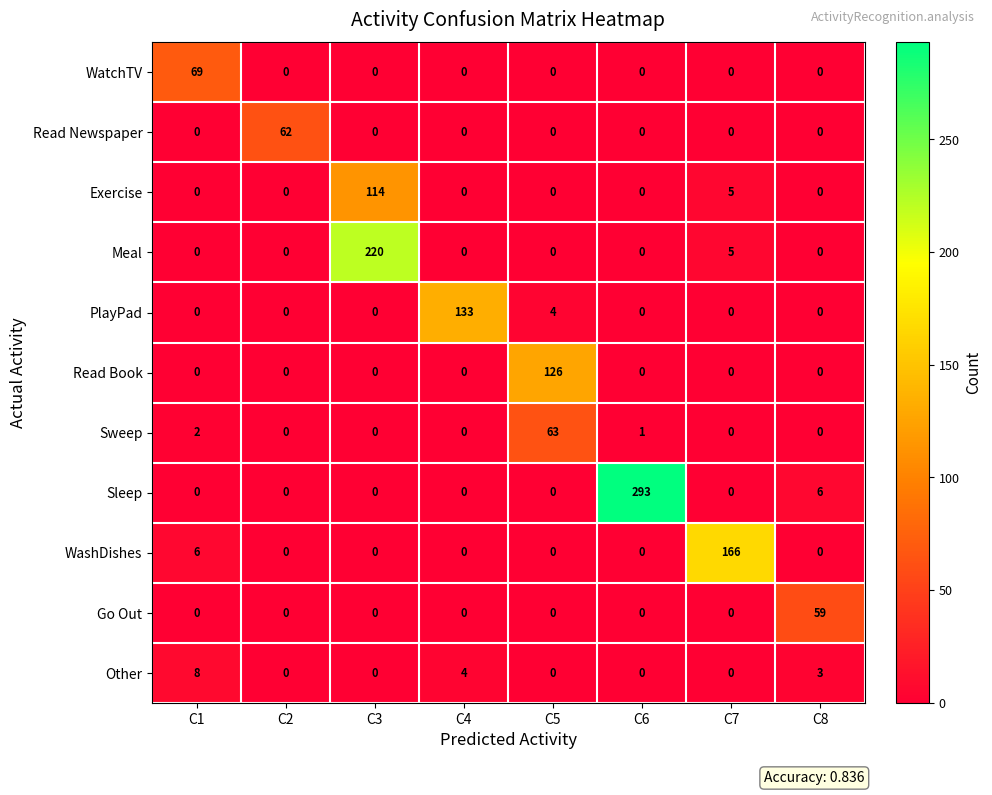

How many distinct data groups are displayed?

11